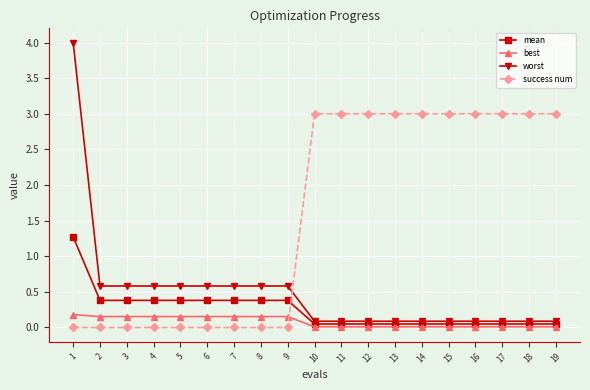

The worst series shows 0.9 at 2. True or false?

False